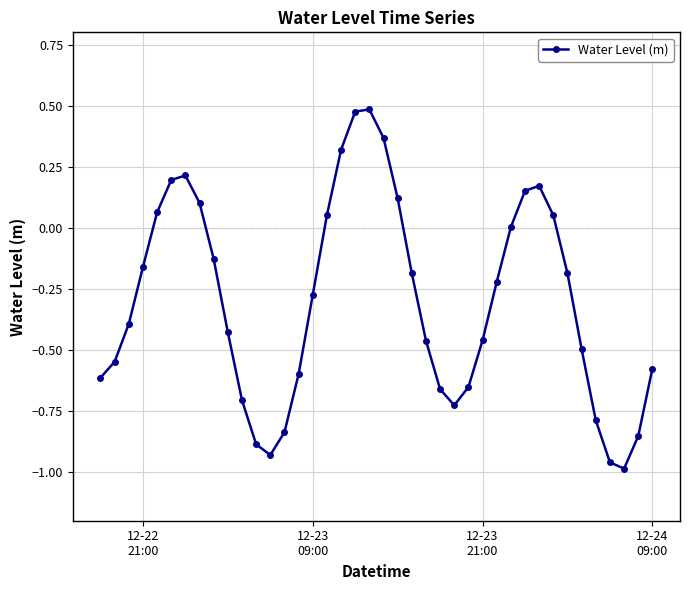

What is the sum of all values?

-12.0